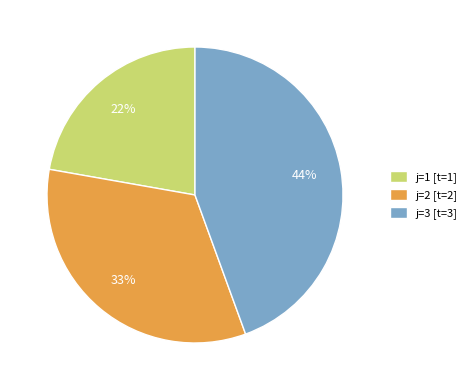

Is there a majority slice in this chart?

No